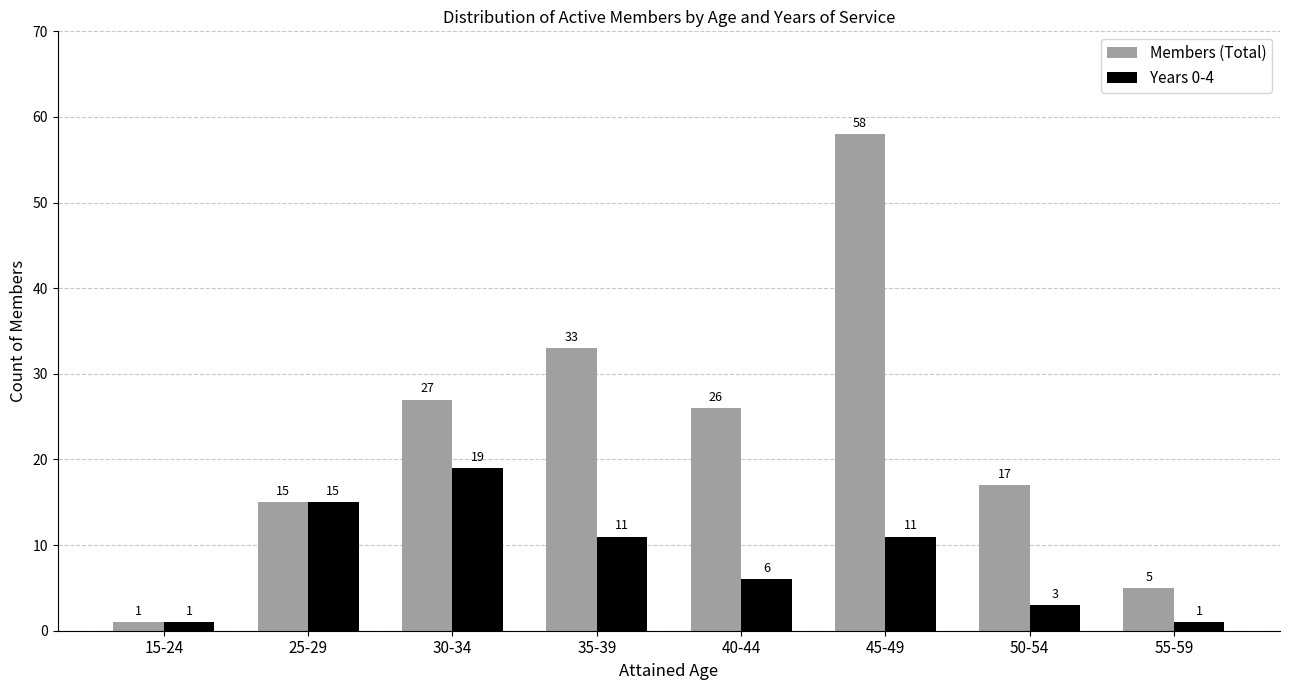

At how many categories does at least one series exceed 55?

1